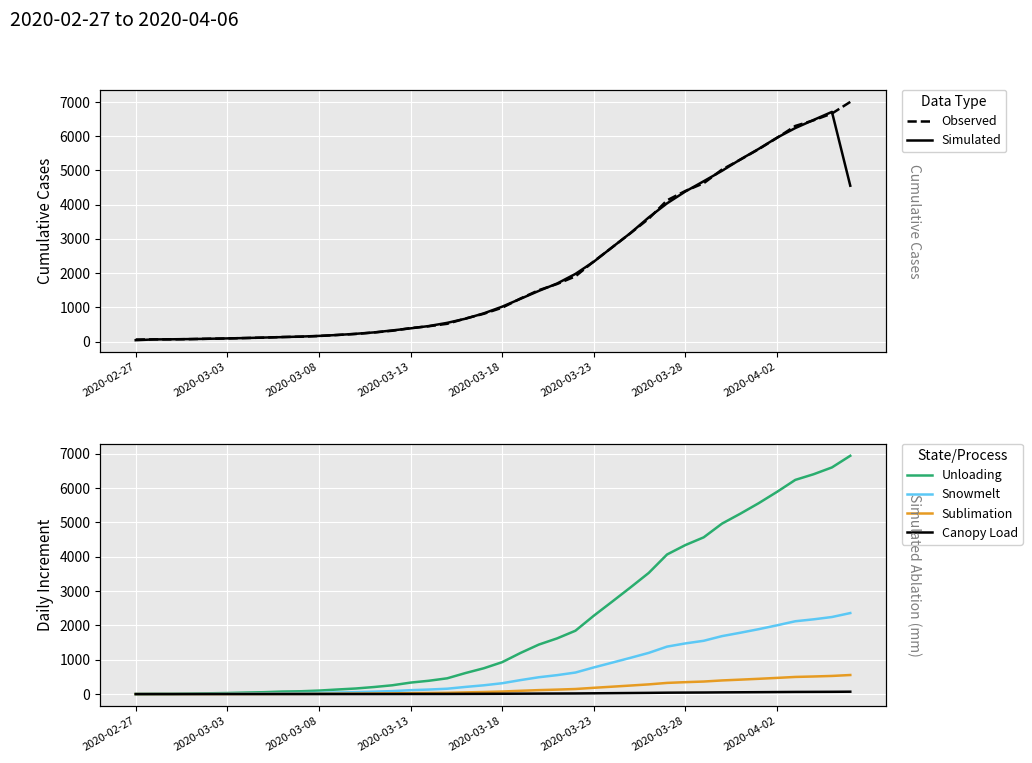

Is it true that Canopy Load equals -35.3 at 2020-02-27?

False